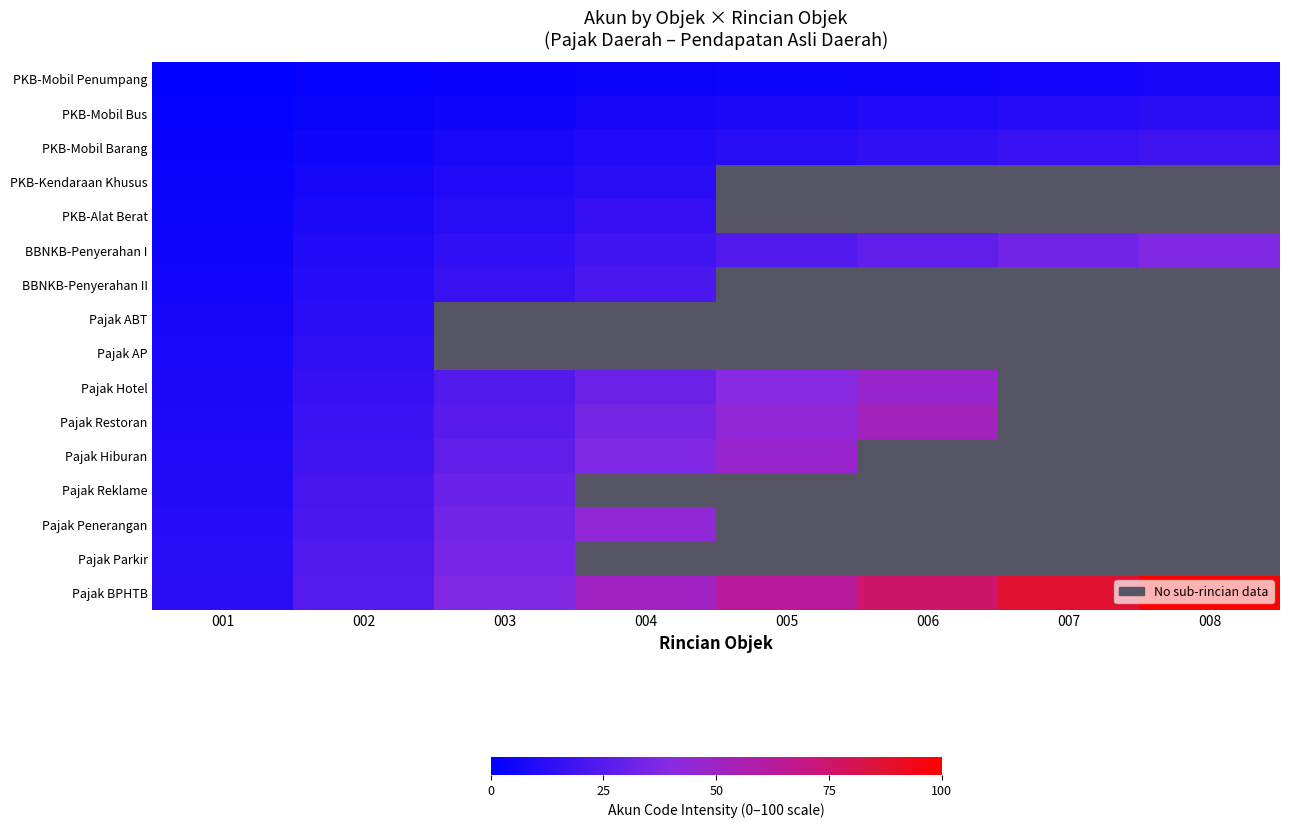

Which series has the largest range (max minus min)?

Pajak BPHTB